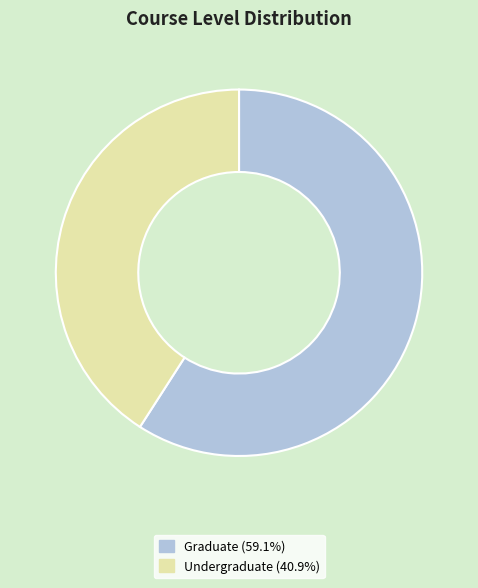

Is there a majority slice in this chart?

Yes